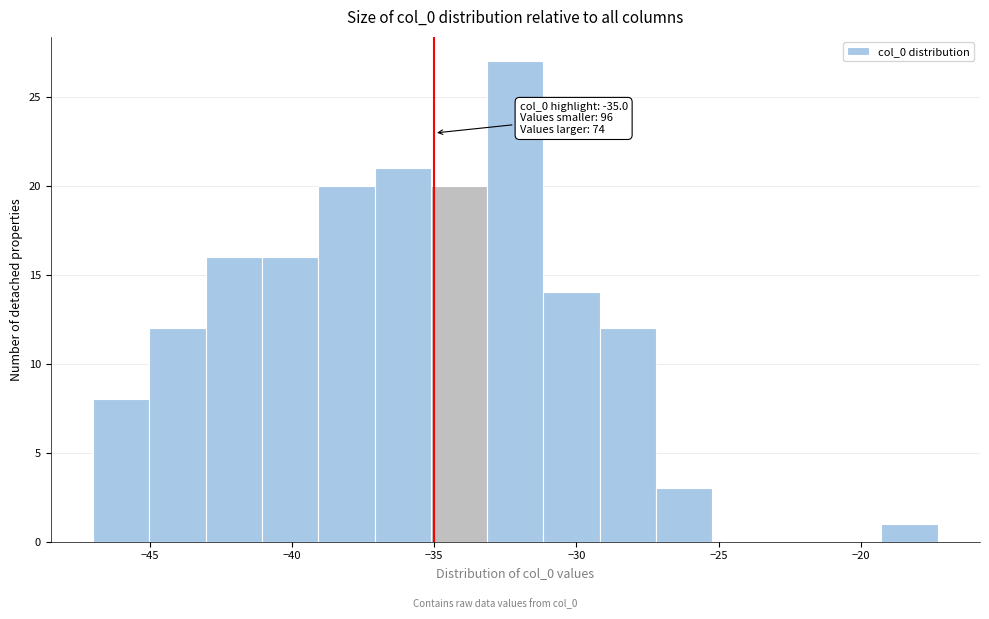

Around what value on the x-axis is the tallest bar? Give the approximate position of its centre, as read against the axis.

-32.0